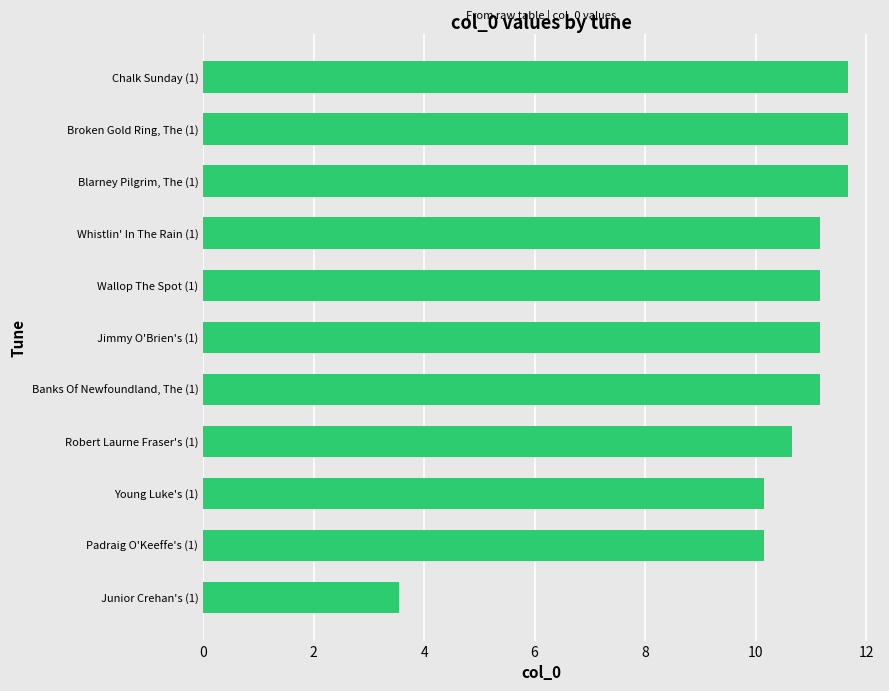

The chart shows a value of 5.7 at Broken Gold Ring, The (1). True or false?

False